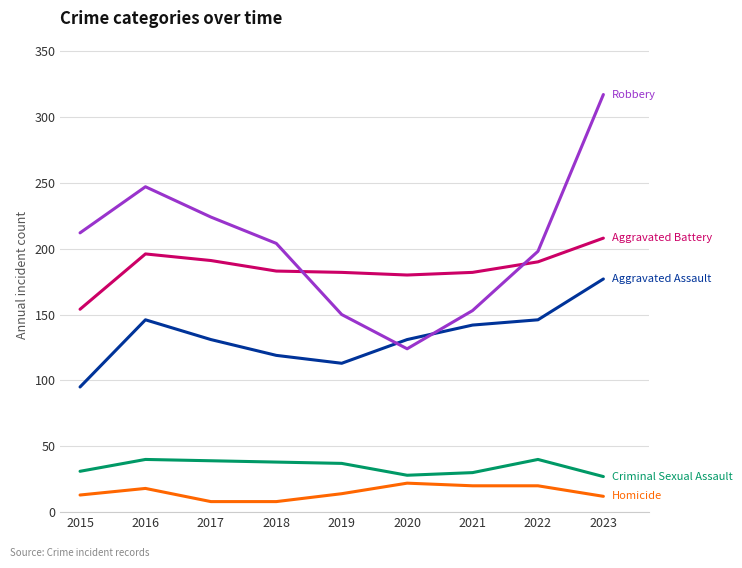

What is the maximum value shown in the chart?

317